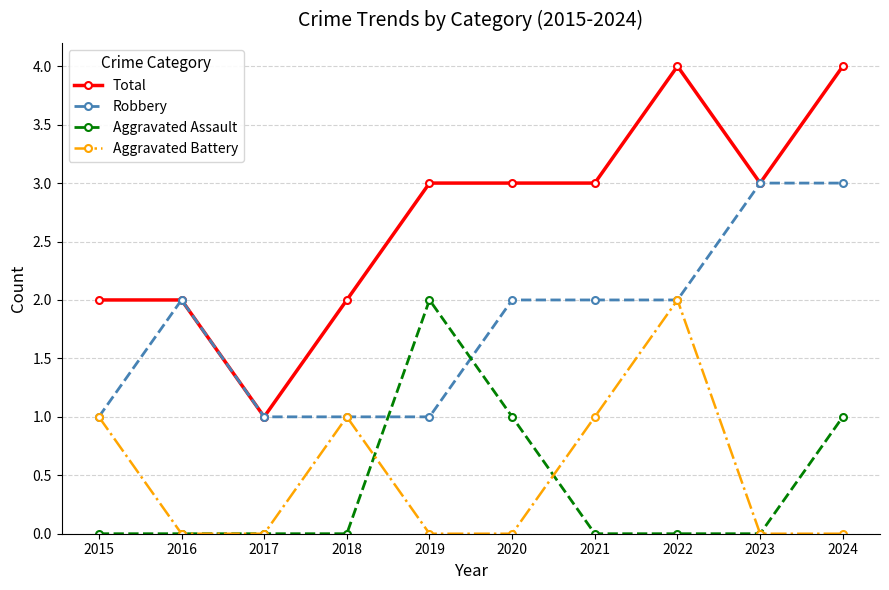

Which series ends up on top after the final intersection of Aggravated Assault and Robbery?

Robbery